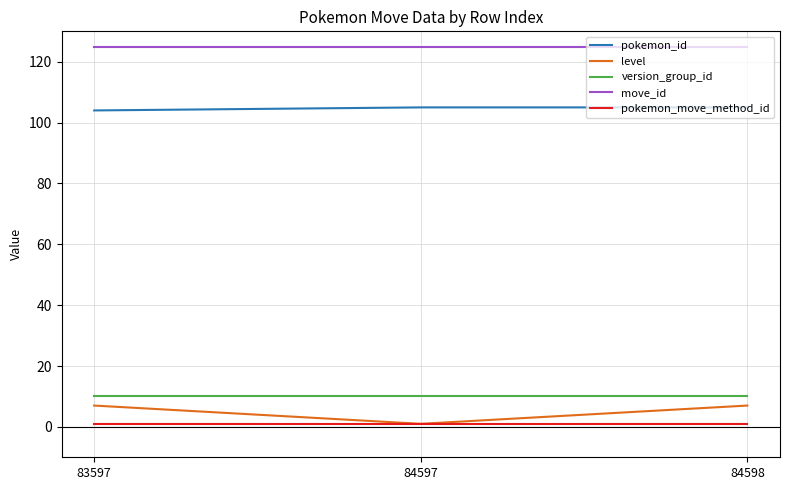

At 83597, list the series in order from largest to smallest.

move_id, pokemon_id, version_group_id, level, pokemon_move_method_id